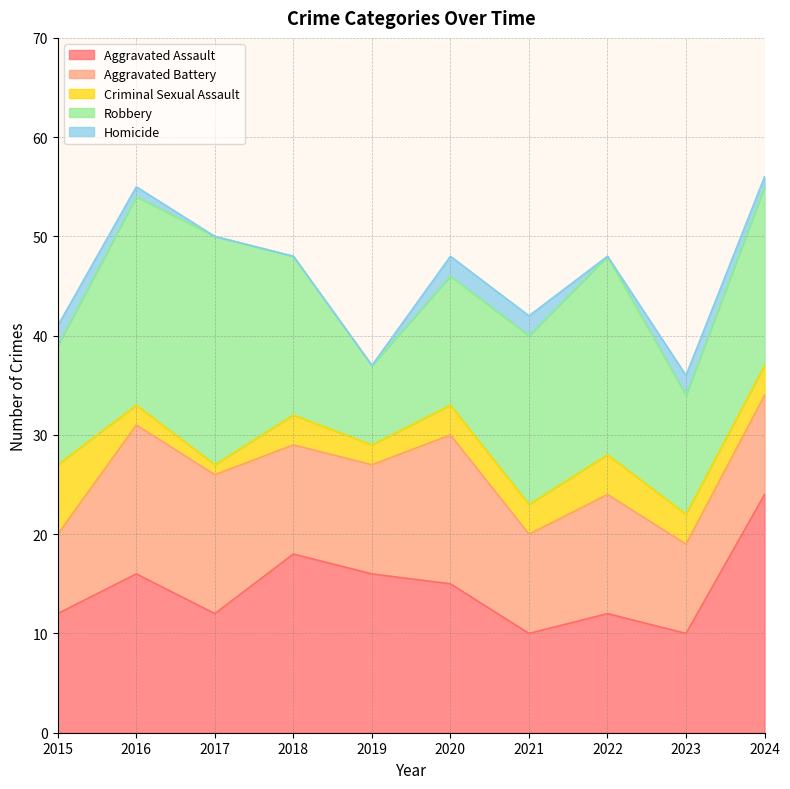

At 2019, list the series in order from smallest to largest.

Homicide, Criminal Sexual Assault, Robbery, Aggravated Battery, Aggravated Assault